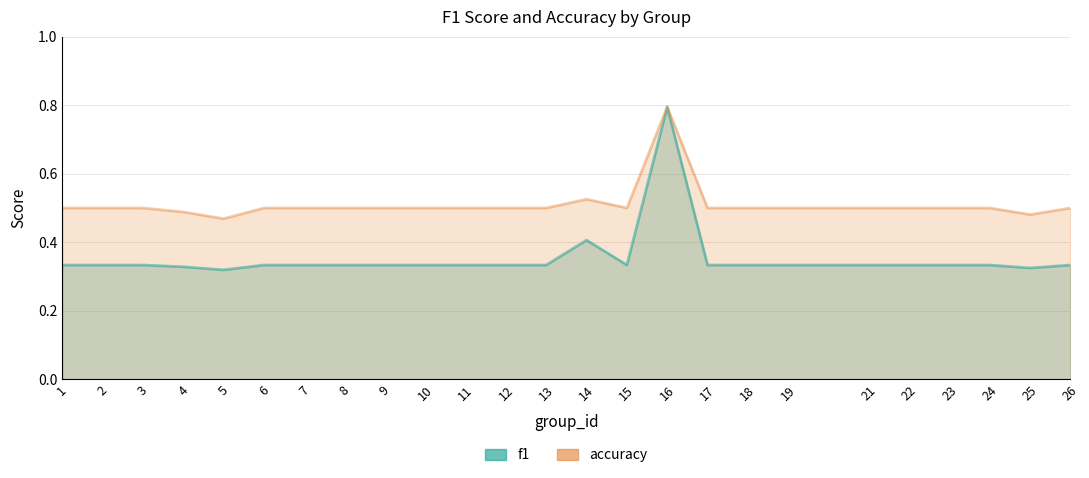

At which category does the chart reach its minimum across all series?

5